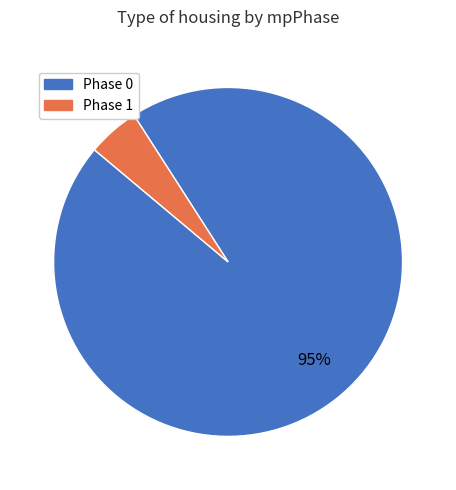

True or false: Phase 1 accounts for 5% of the total.

True